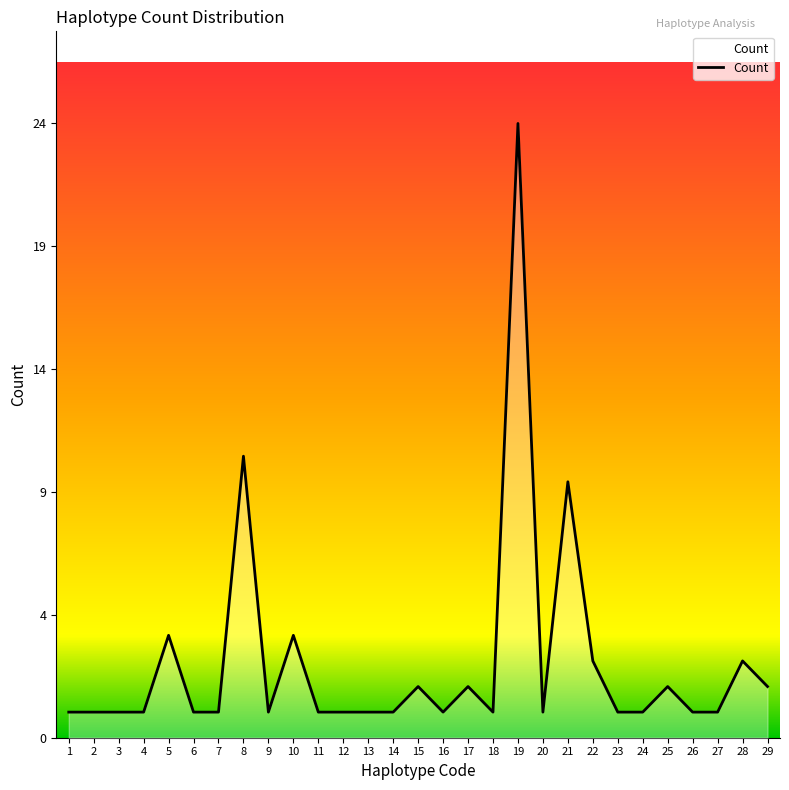

Is this an area chart (filled region under the line)?

Yes